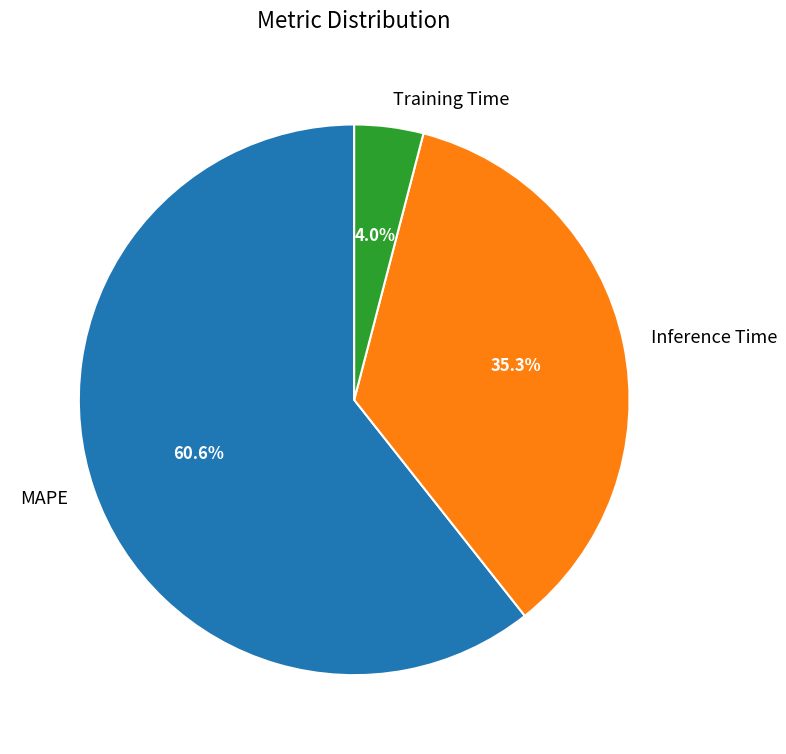

How many segments does this pie chart have?

3